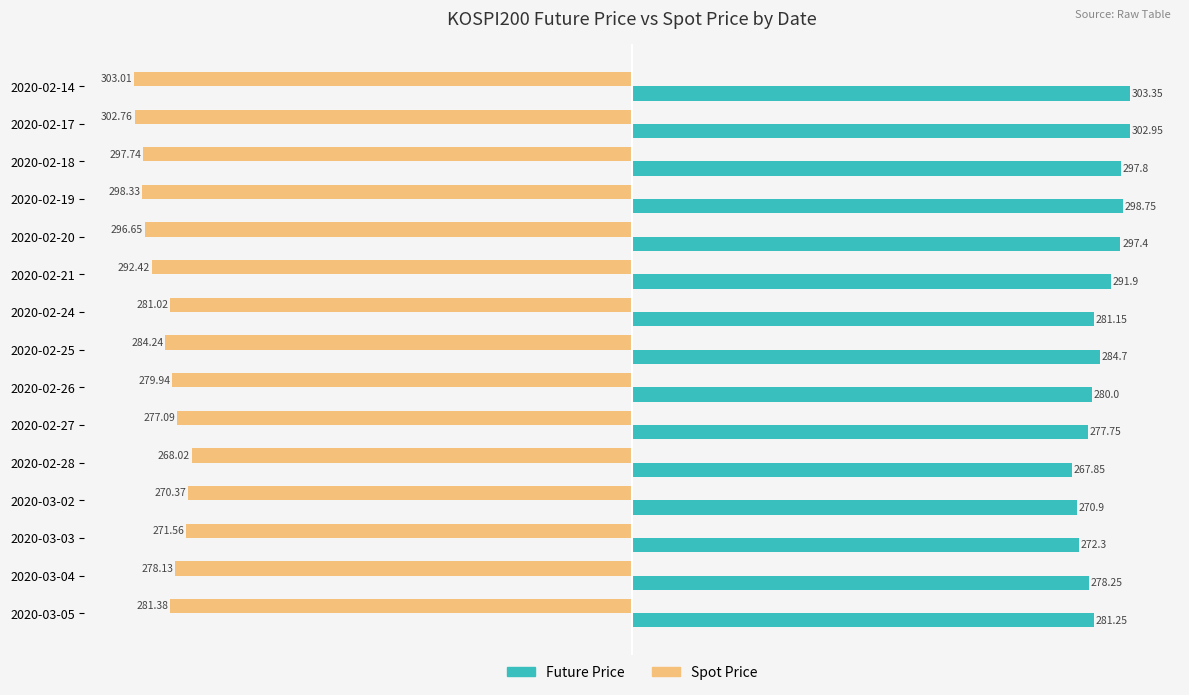

At which category is the sum across all series the highest?

2020-02-20